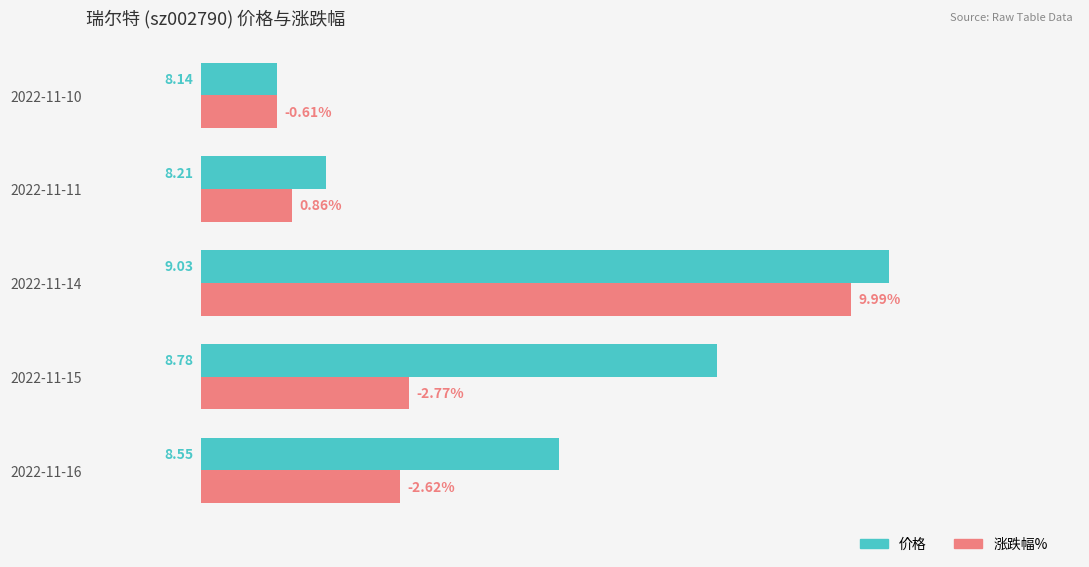

What are all the series names shown in the legend?

价格, 涨跌幅%